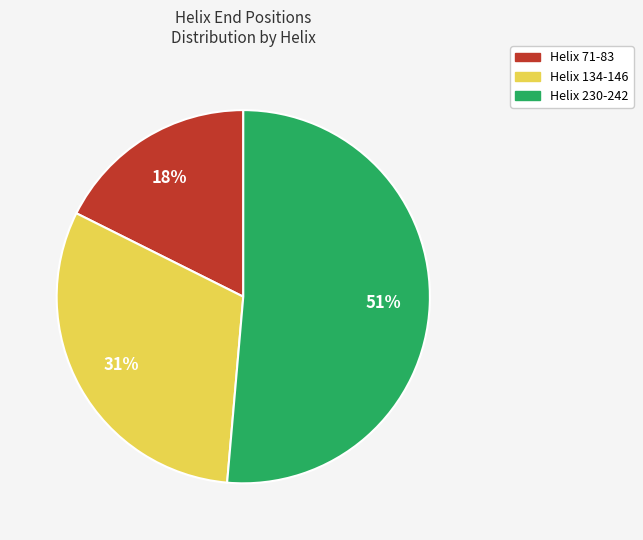

To the nearest percent, what is the average slice percentage?

33%